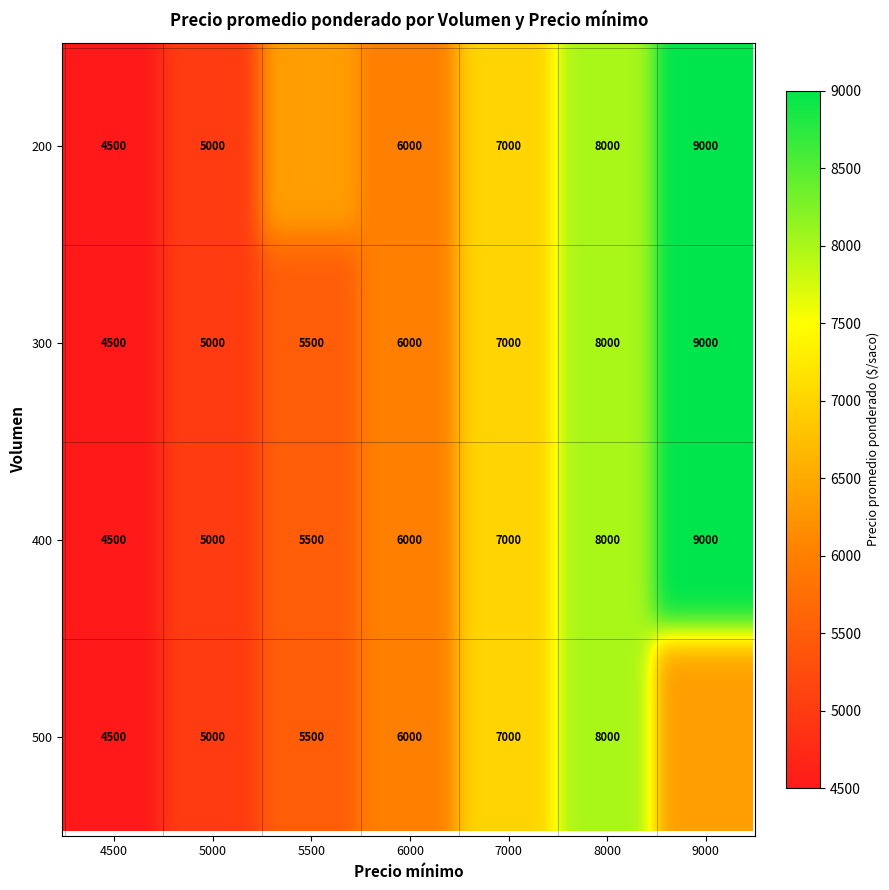

Is it true that 300 equals 7000 at 7000?

True